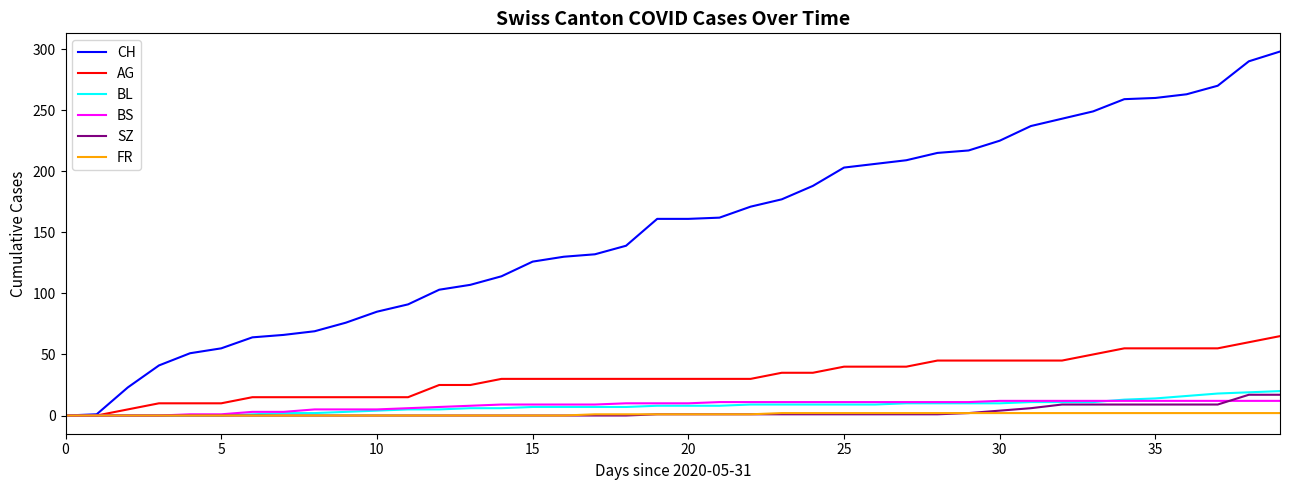

Which series has the largest total across all categories?

CH